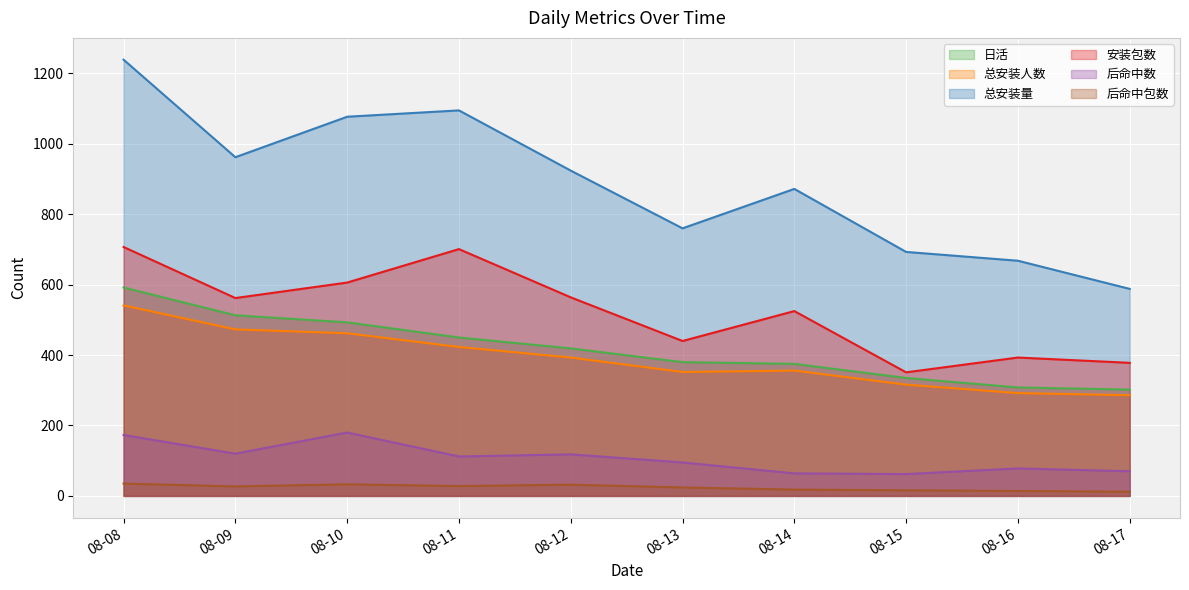

Which series changed the most between 08-13 and 08-15?

安装包数